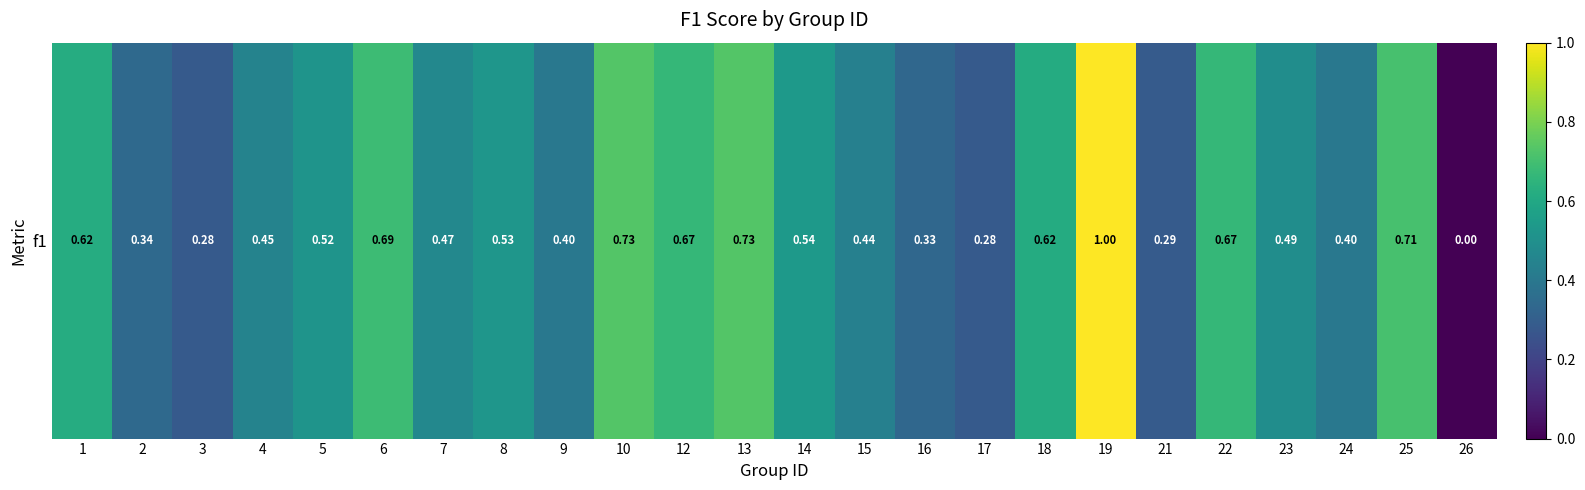

What is the approximate value at 19?

1.0